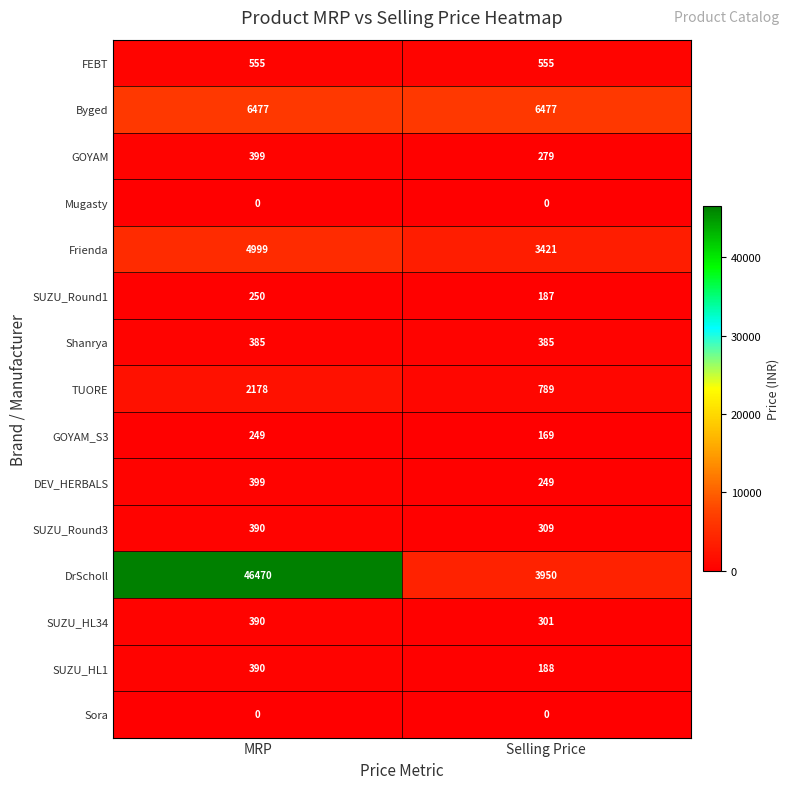

How many categories are shown in the chart?

2